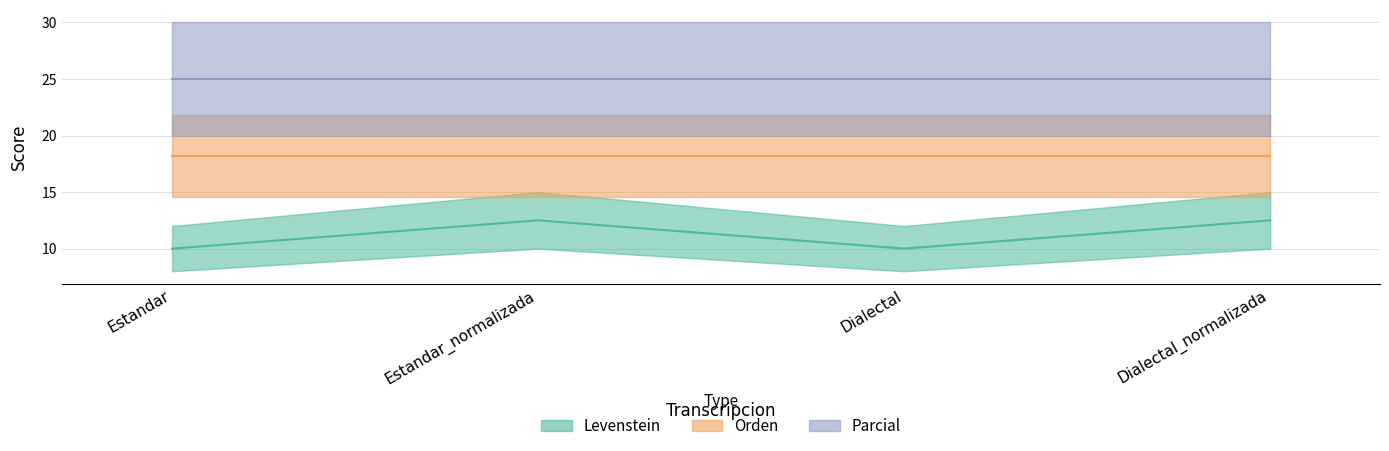

What are all the series names shown in the legend?

Levenstein, Orden, Parcial